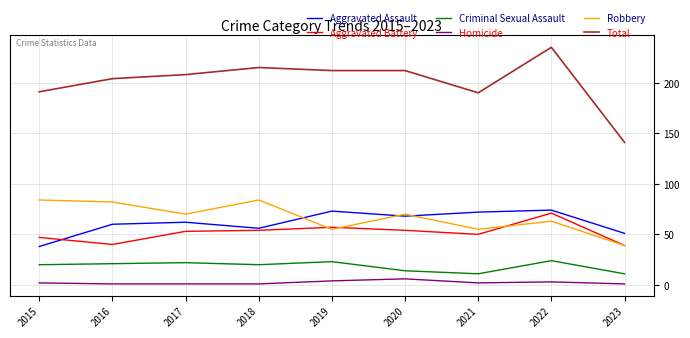

Which series changed the most between 2017 and 2023?

Total